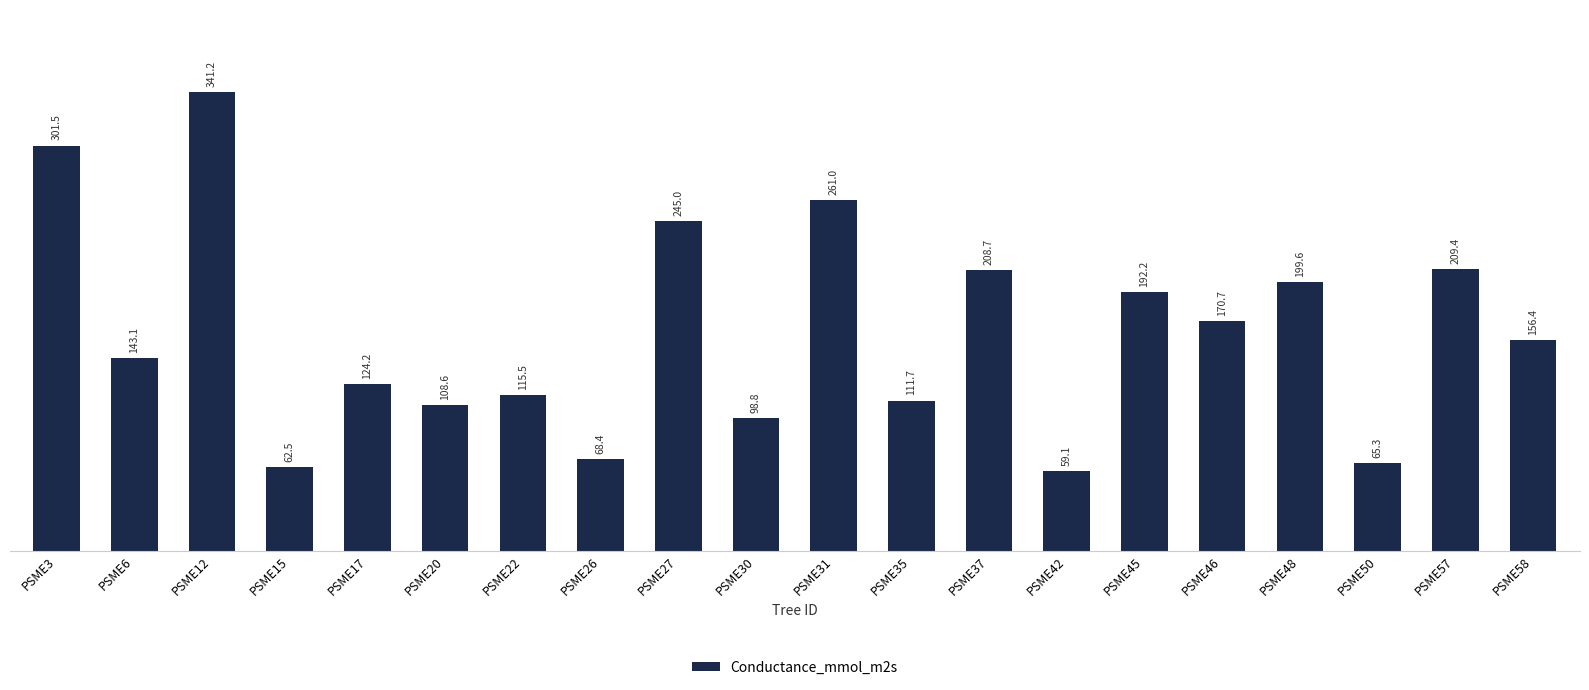

The chart shows a value of 439.2 at PSME31. True or false?

False